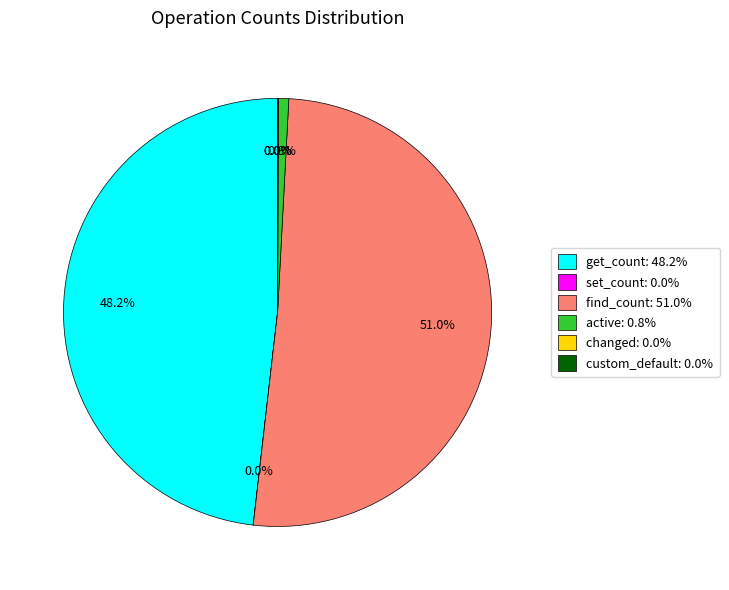

Which category accounts for the majority?

find_count: 51.0%